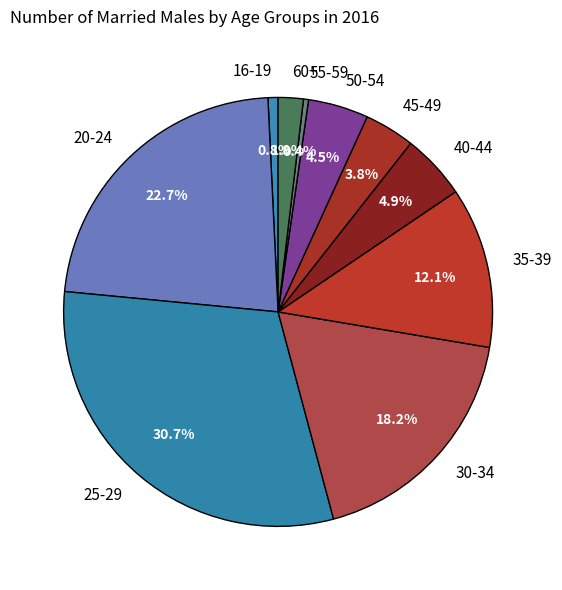

Does 16-19 account for over 50% of the chart?

No